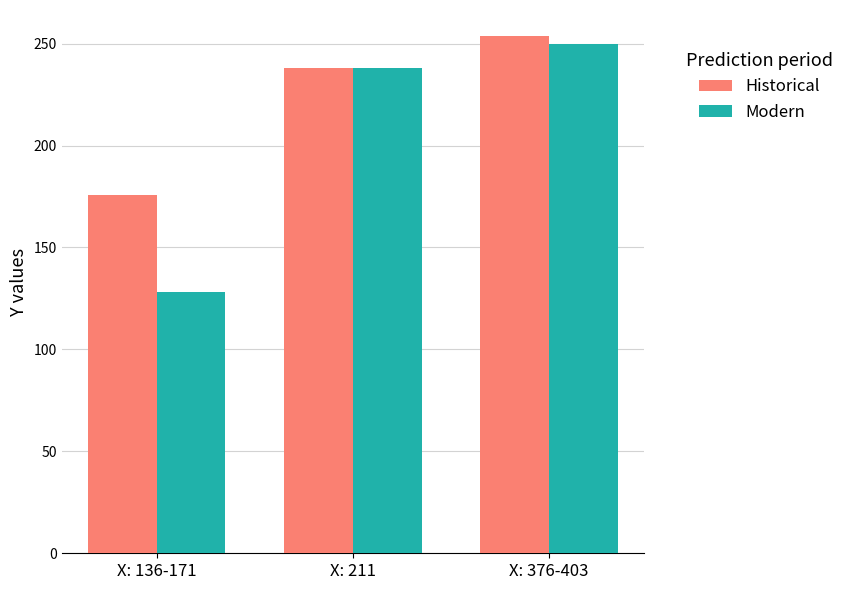

At which label does Historical reach its peak?

X: 376-403